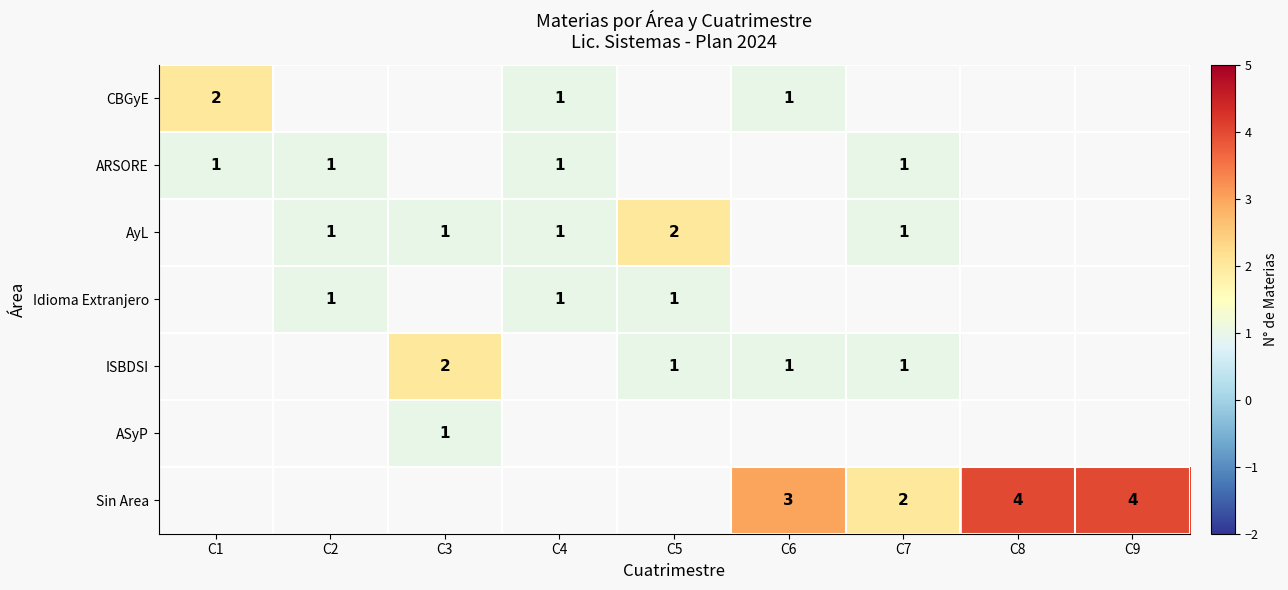

The ISBDSI series shows 2 at C6. True or false?

False